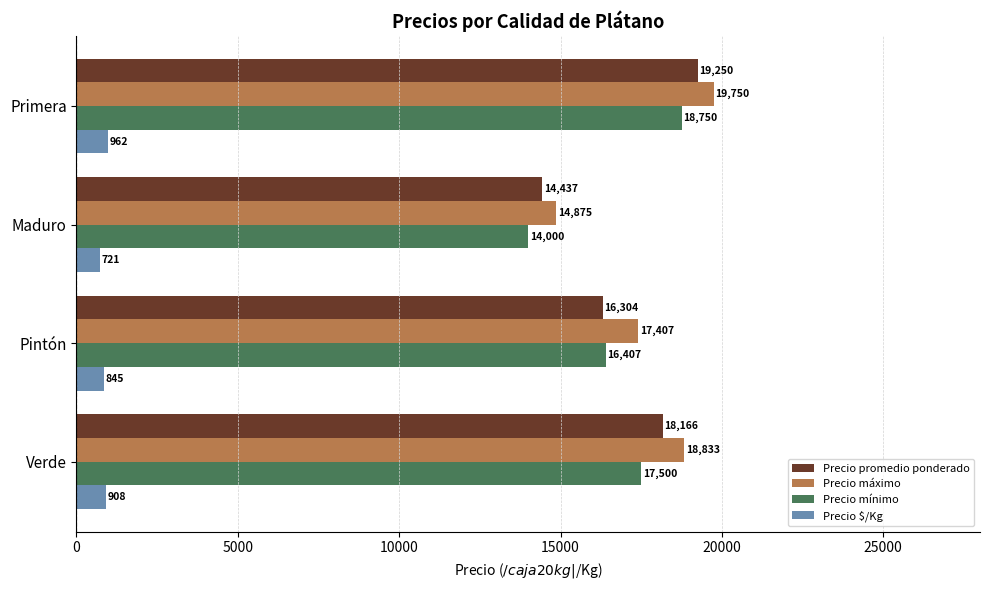

Rank the categories by Precio promedio ponderado value from highest to lowest.

Primera, Verde, Pintón, Maduro